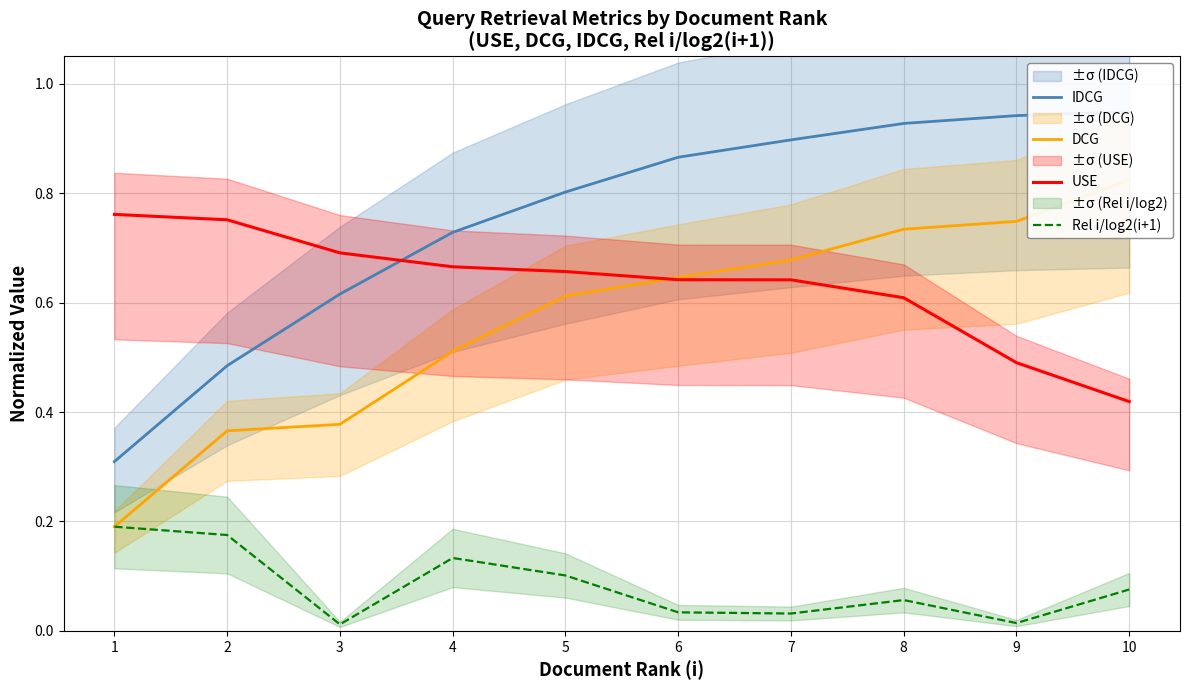

List the labels in order of Rel i/log2(i+1) value, largest first.

1, 2, 4, 5, 10, 8, 6, 7, 9, 3